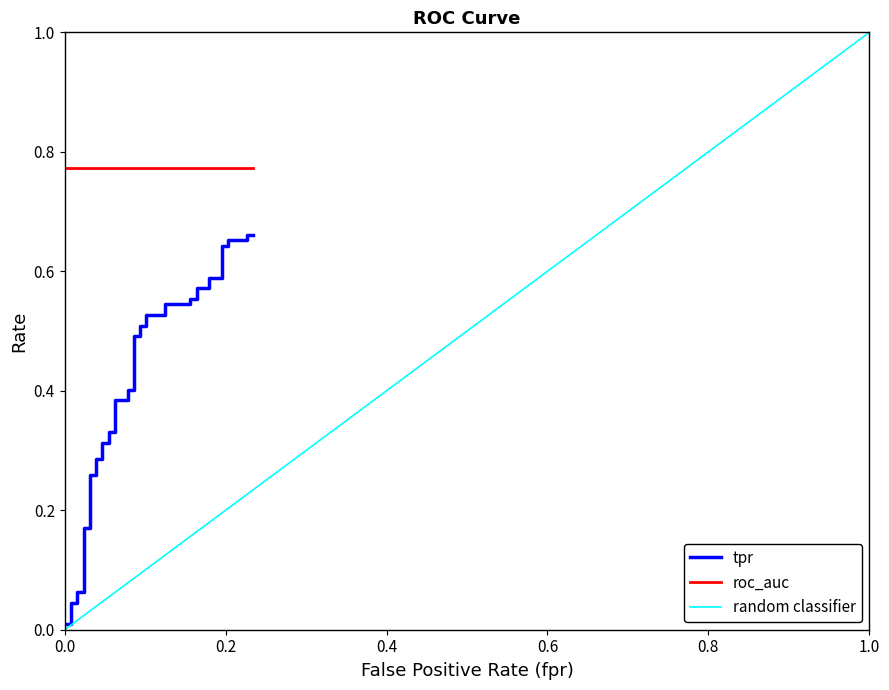

What value does the tpr series have at 11?

0.3